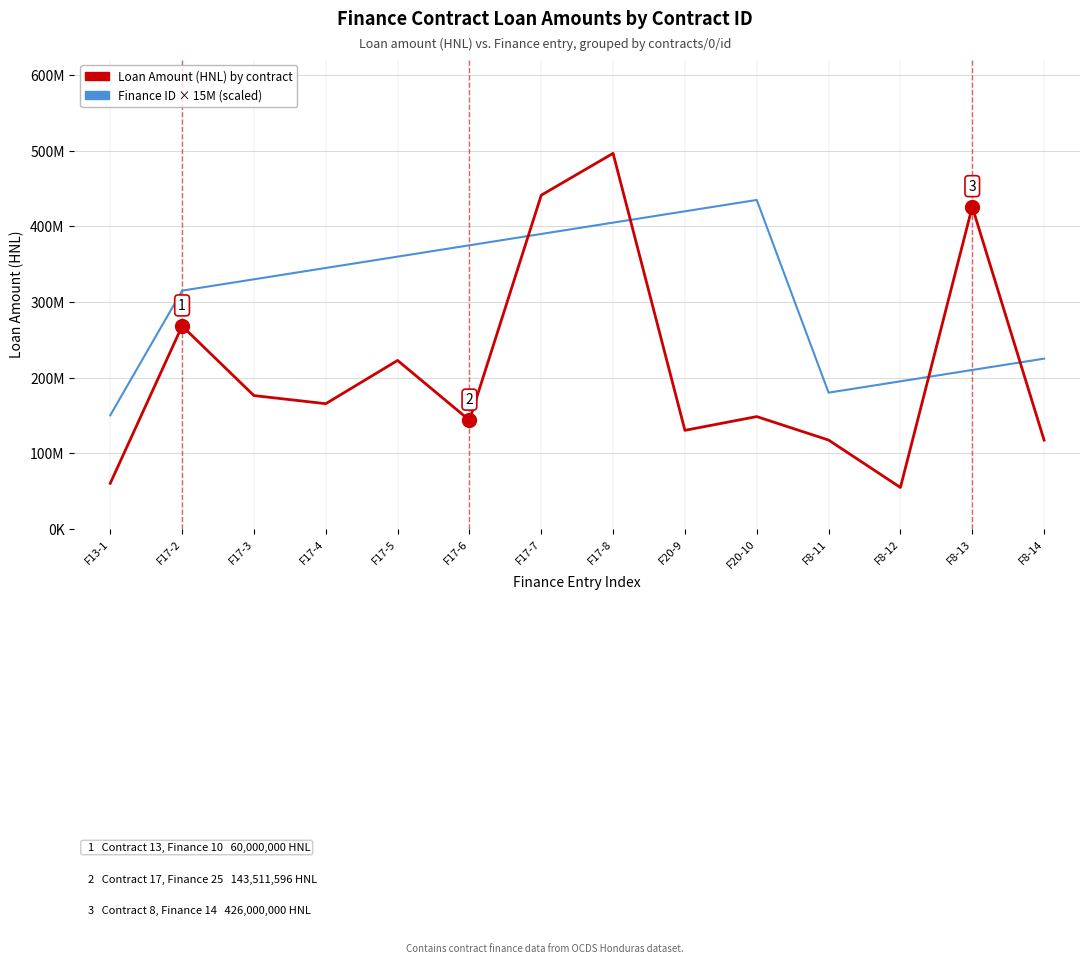

What are all the series names shown in the legend?

Loan Amount (HNL) by contract, Finance ID × 15M (scaled)